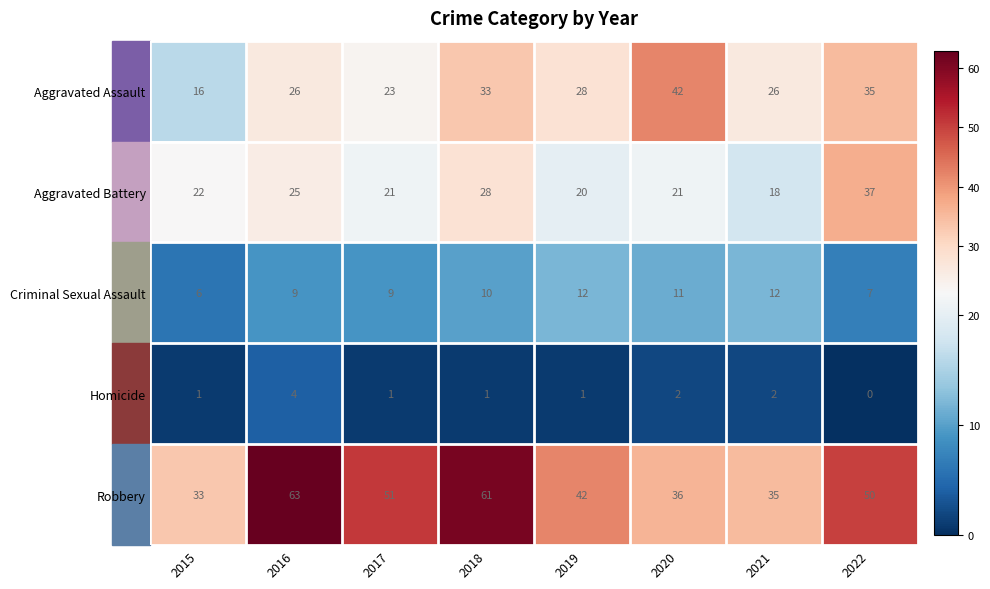

What is the difference between the Robbery values at 2017 and 2021?

16